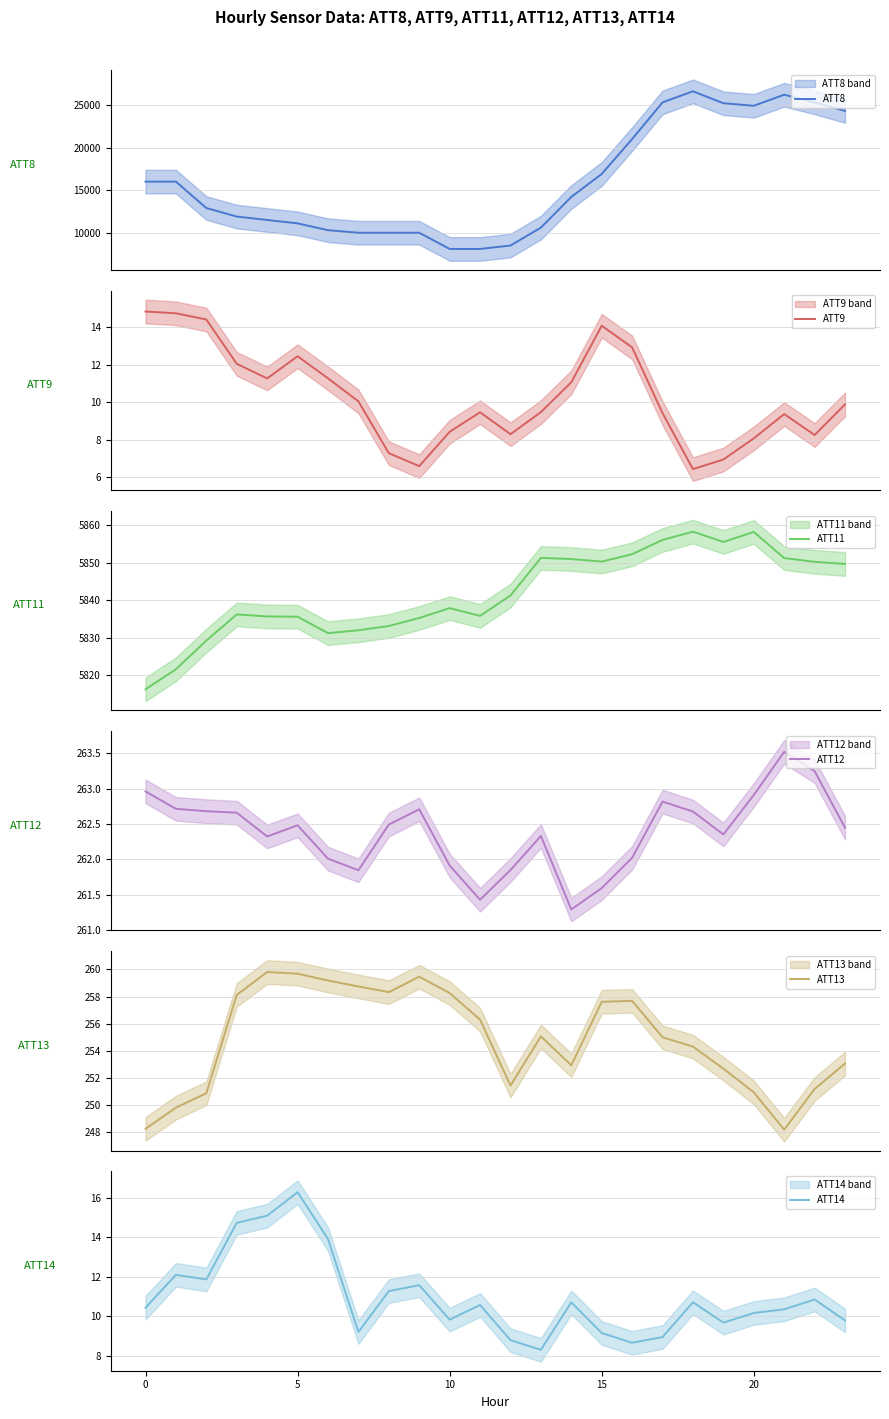

How many values in the ATT12 series are below 262?

6